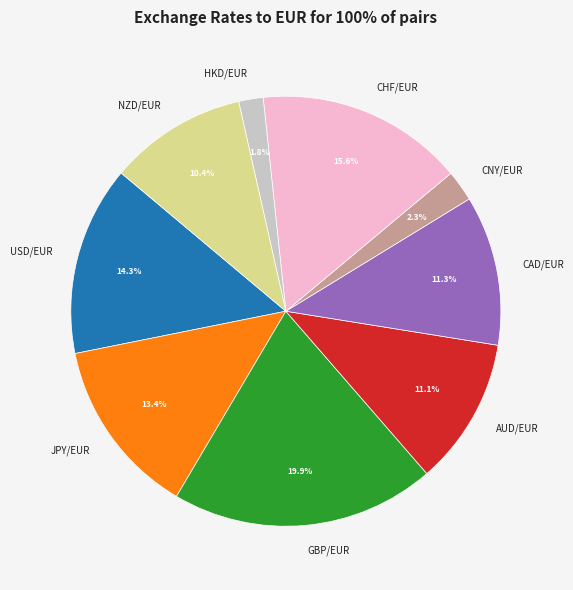

Is there a majority slice in this chart?

No